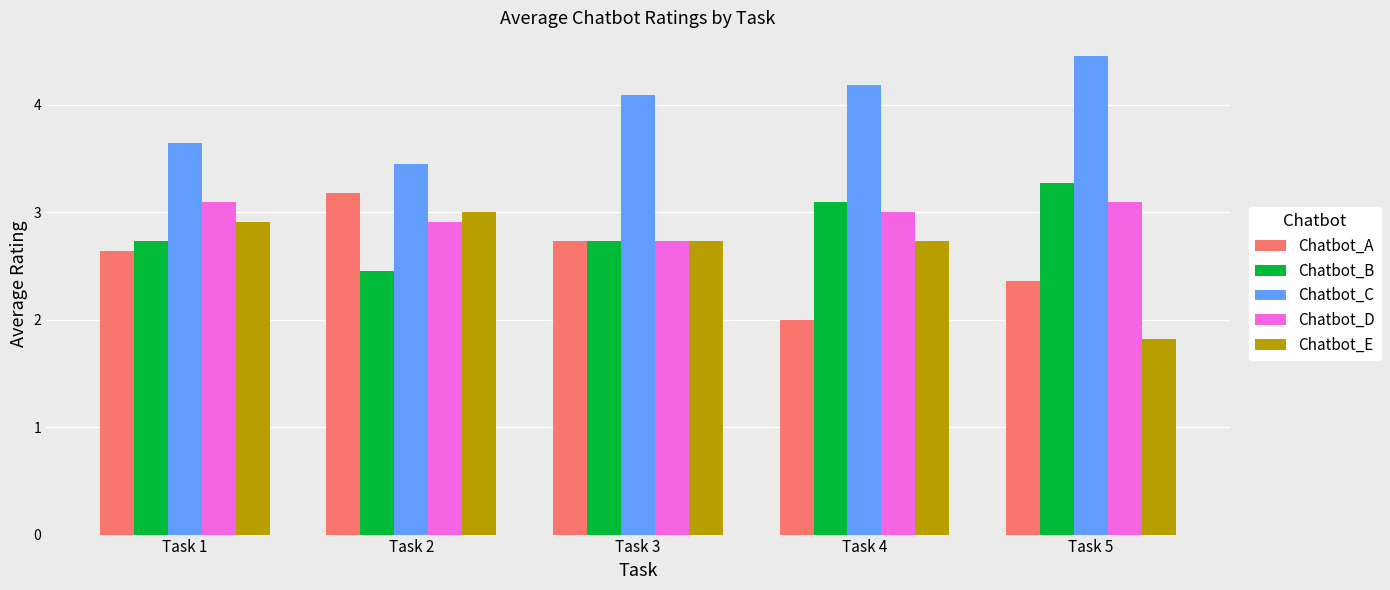

Read the Chatbot_D value at Task 1.

3.1